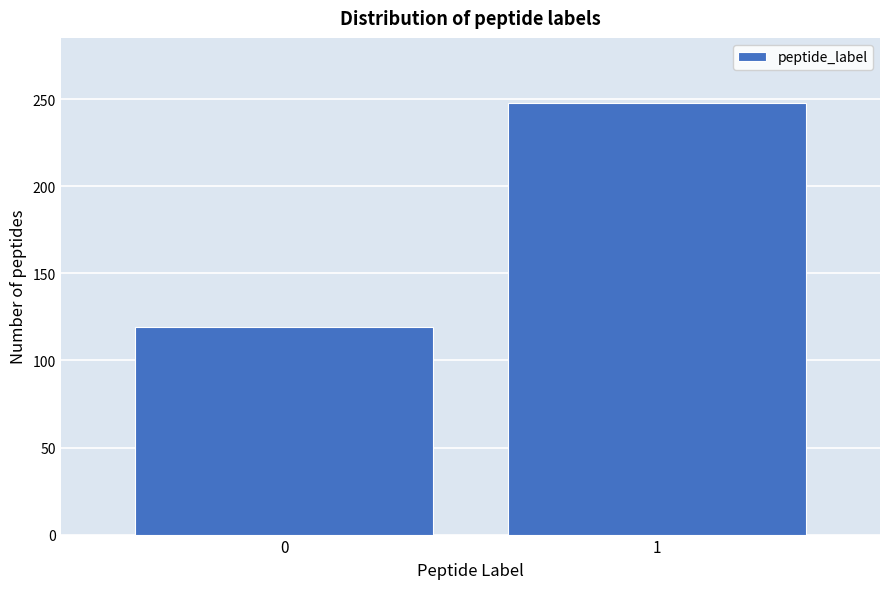

Reading right to left, transcribe all the data shown in this chart.

248	119